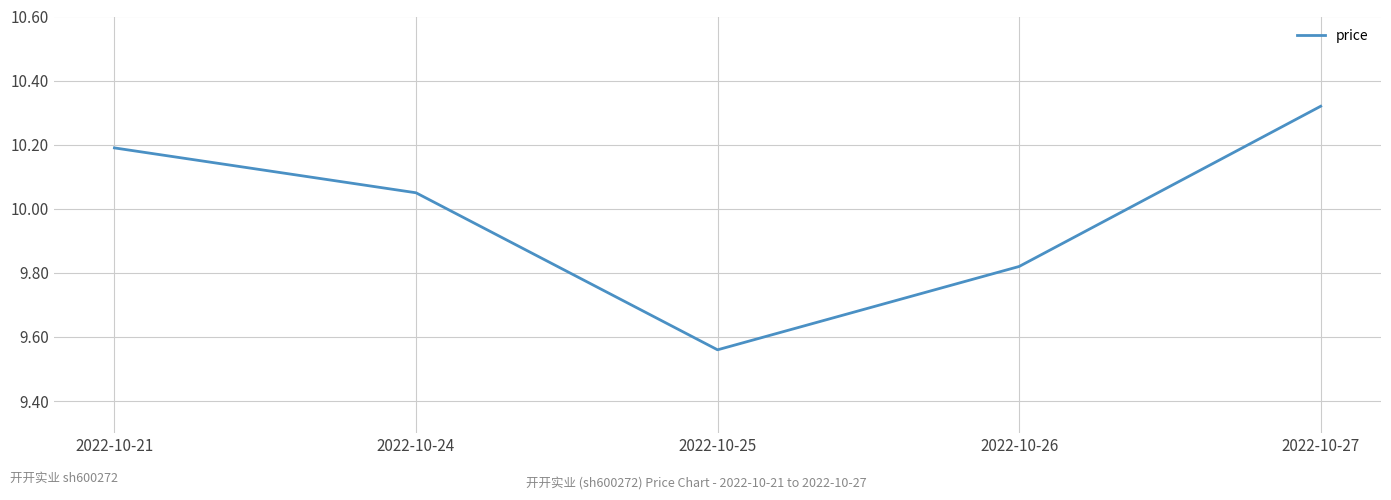

Which category has the highest value across all series?

2022-10-27